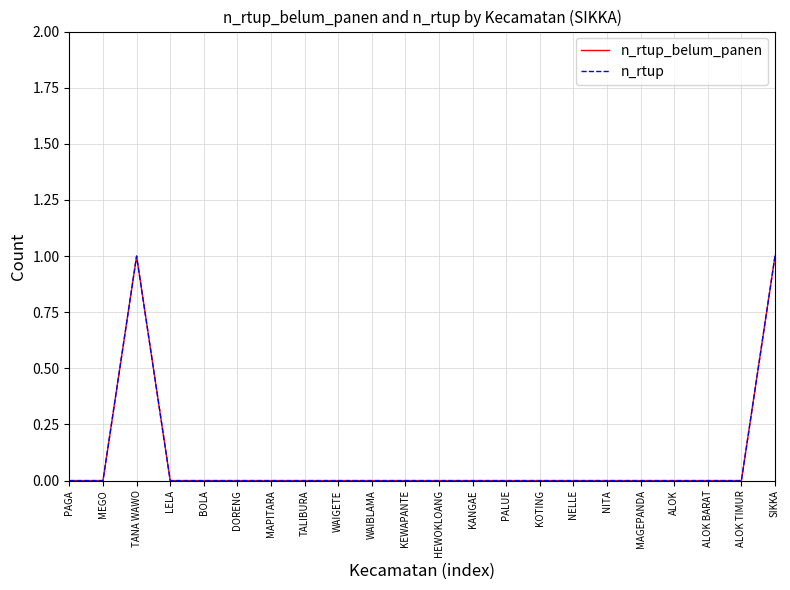

The value of n_rtup at TANA WAWO is 1. True or false?

True